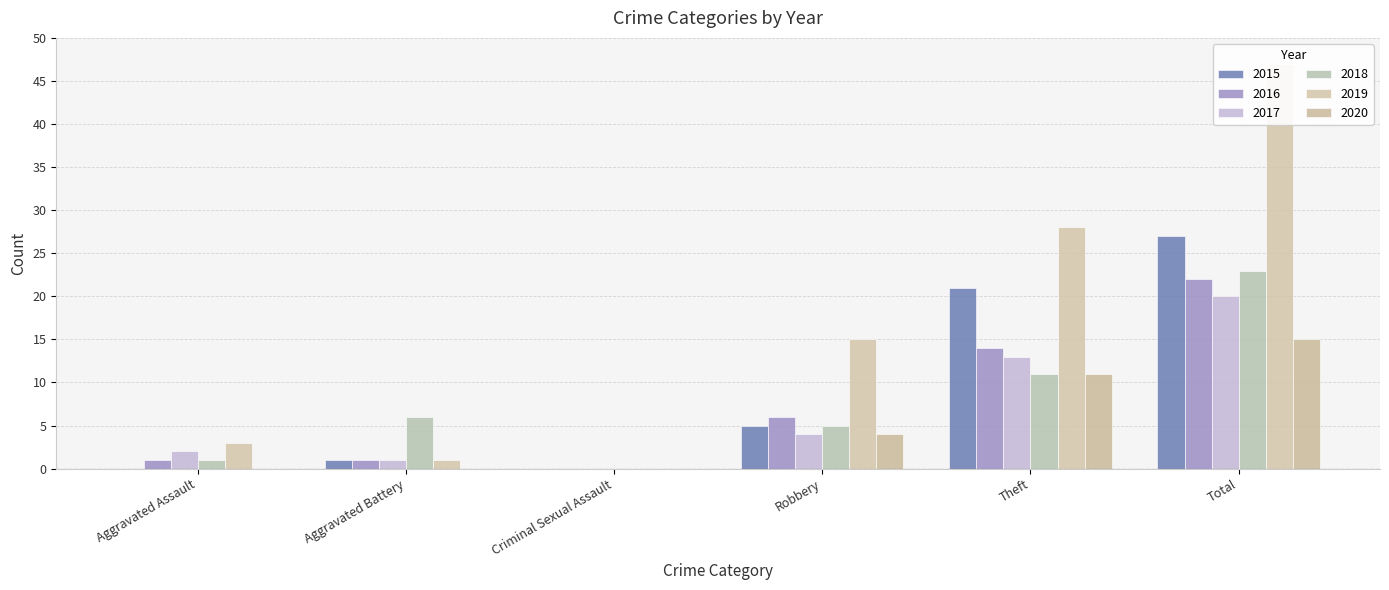

The 2020 series shows 4 at Robbery. True or false?

True